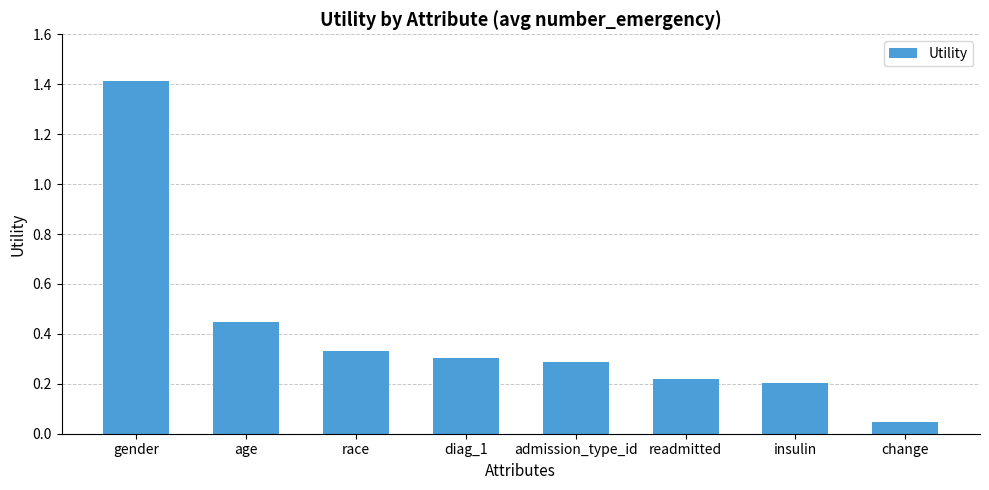

At which label is the value closest to 0?

change